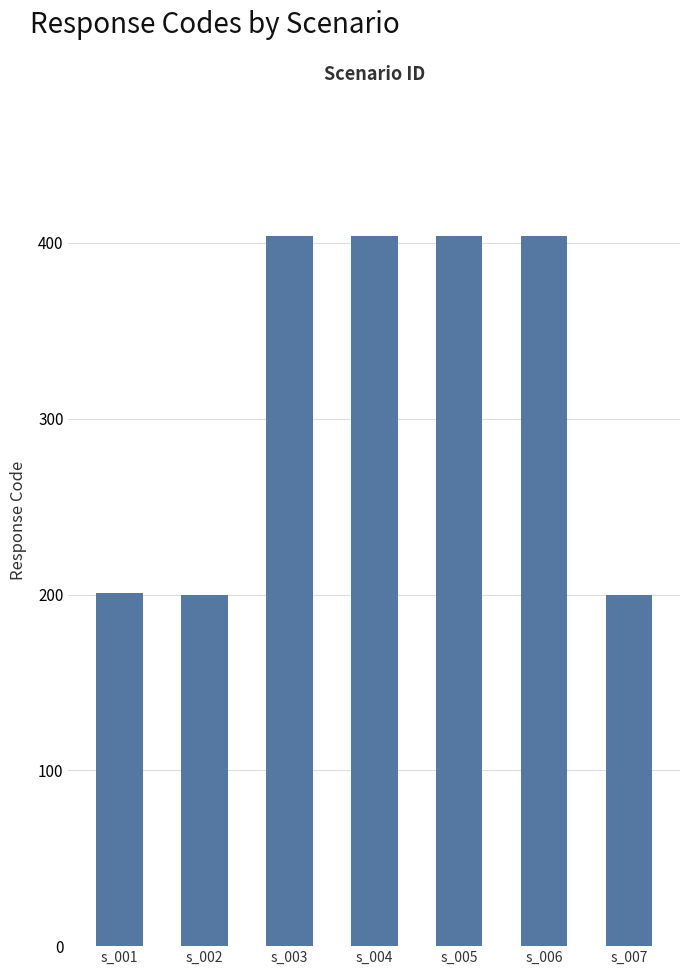

What is the average value?

317